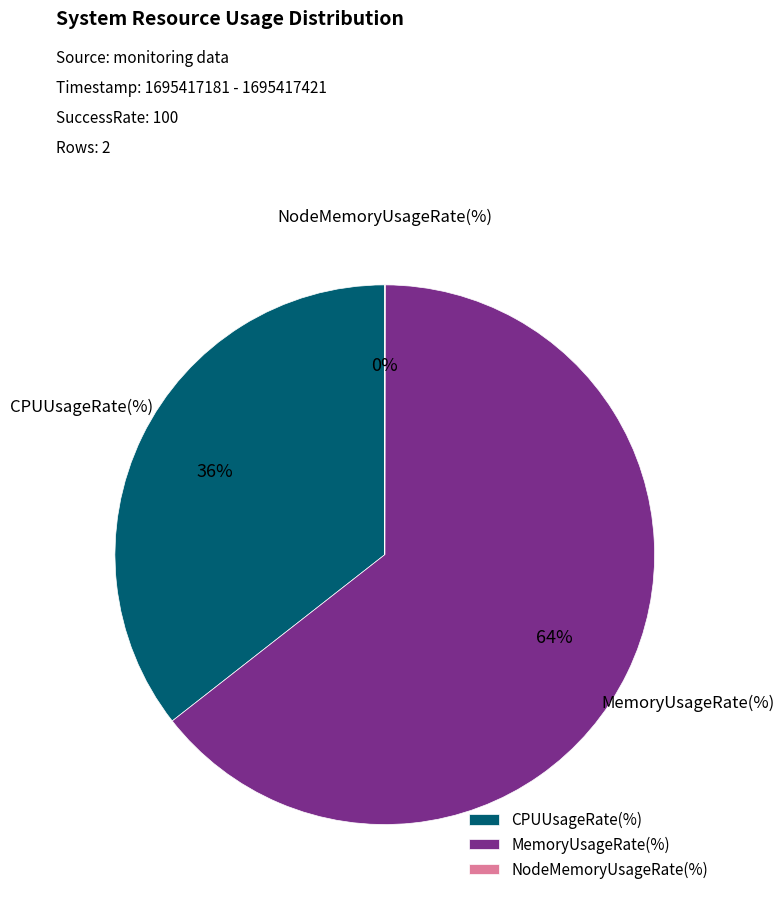

Does MemoryUsageRate(%) represent more than half of the total?

Yes